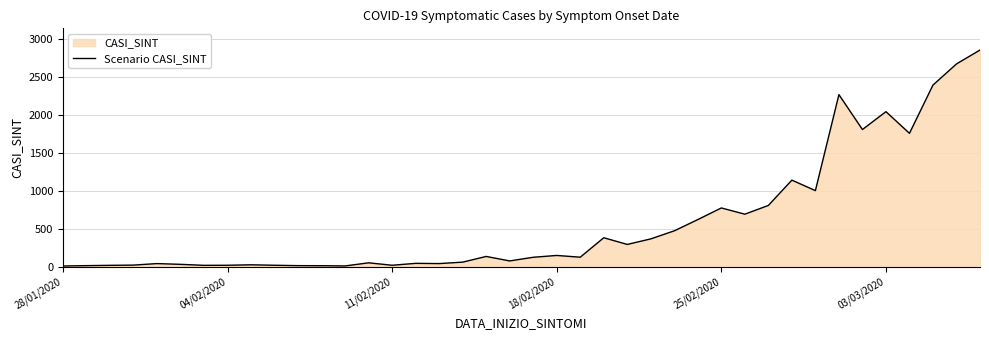

What is the maximum value shown in the chart?

2855